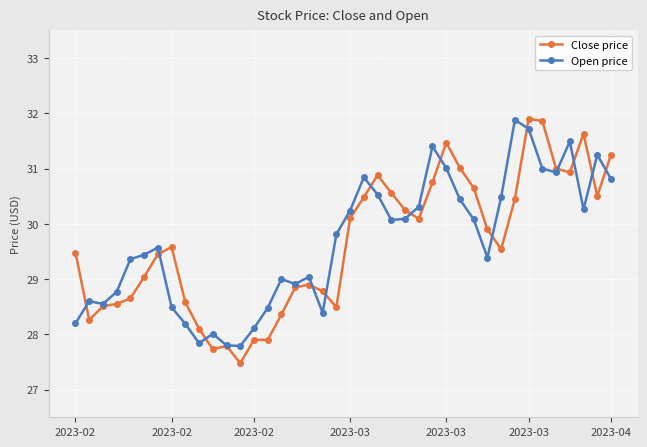

At how many categories does at least one series exceed 30?

19